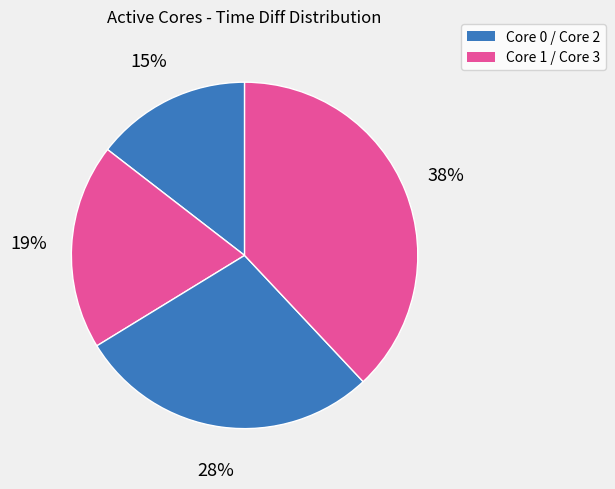

How many segments does this pie chart have?

4